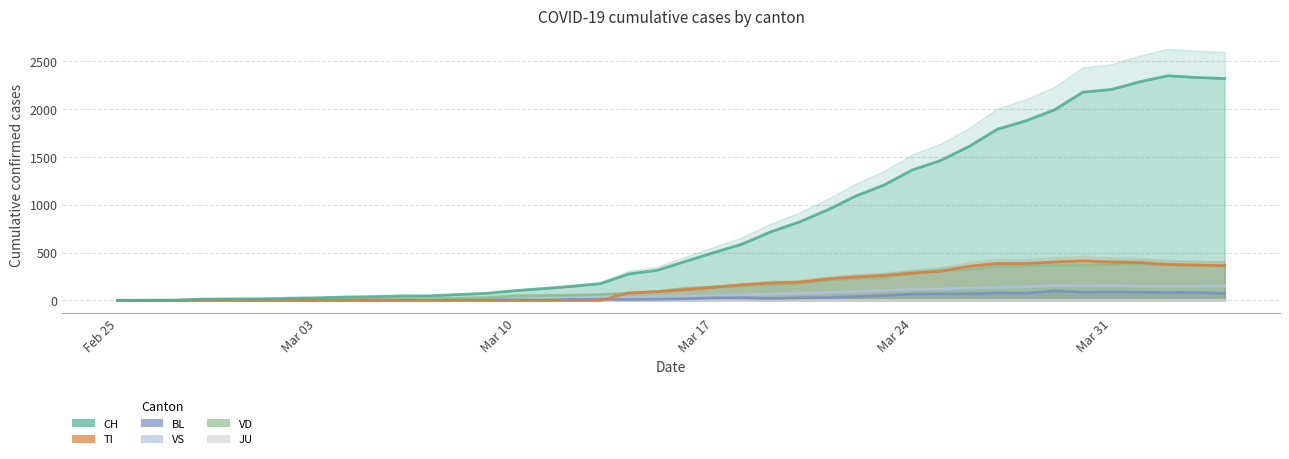

True or false: VS has a value of 14 at 2020-03-12.

False